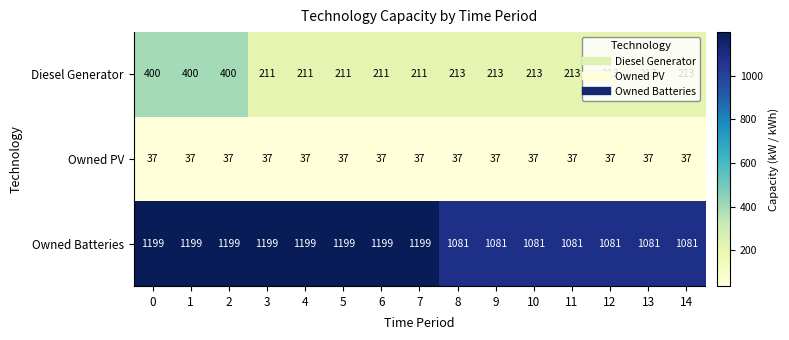

Count the Owned Batteries values in the range 1081 to 1199.

15